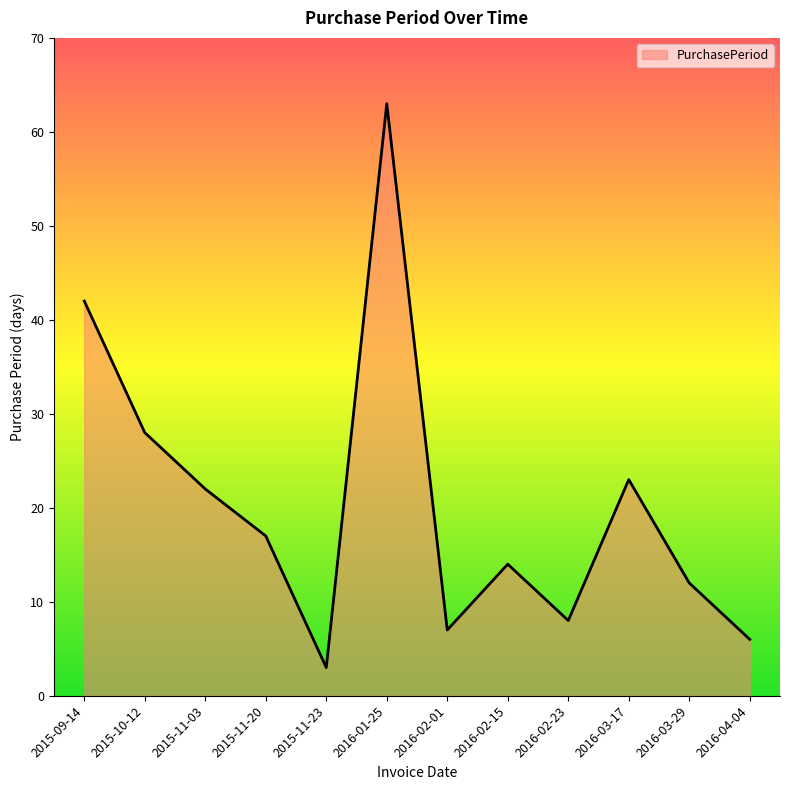

What is the greatest value displayed?

63